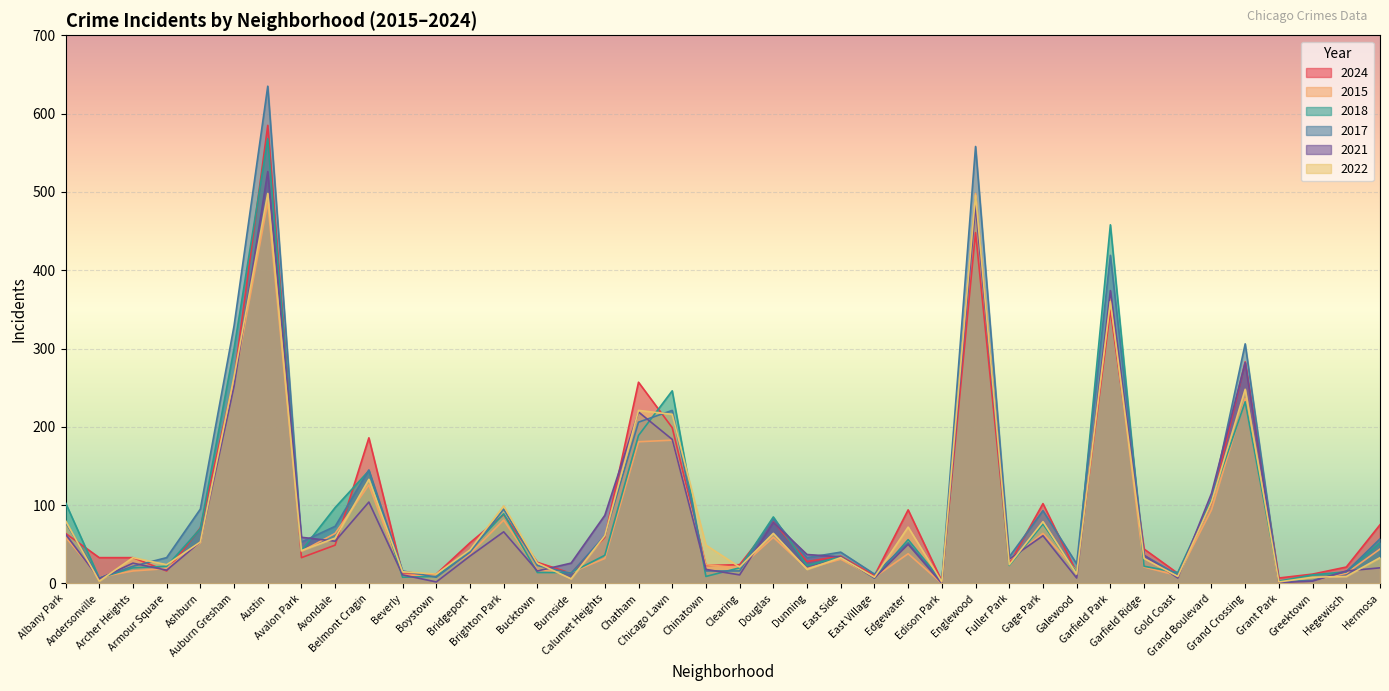

What is the value of the 2018 point at the 28th from the left?

491